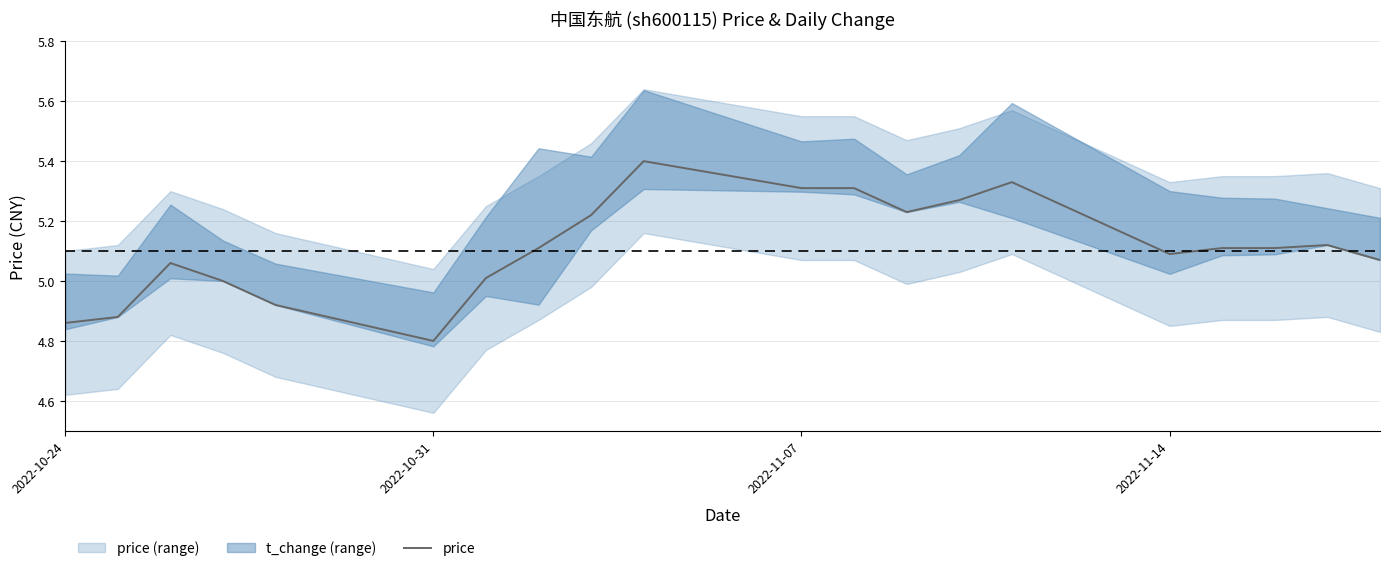

Which category has the lowest value in the price series?

2022-10-31